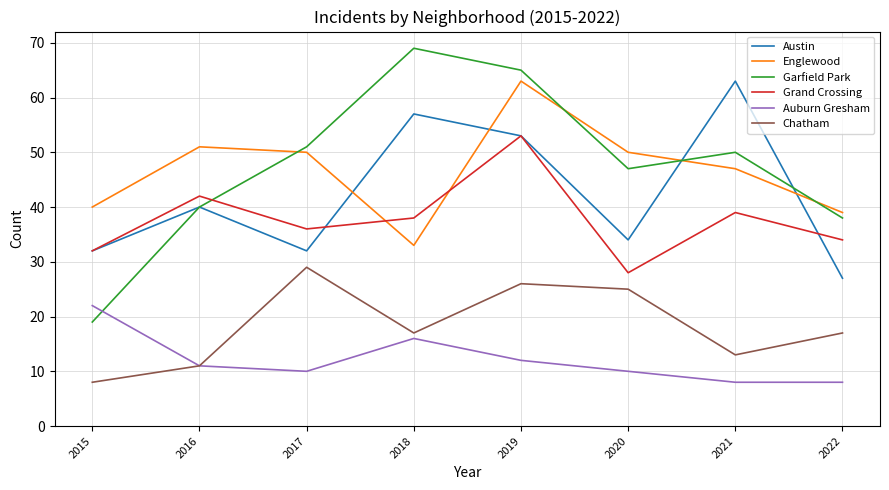

True or false: Garfield Park and Grand Crossing intersect in this chart.

True